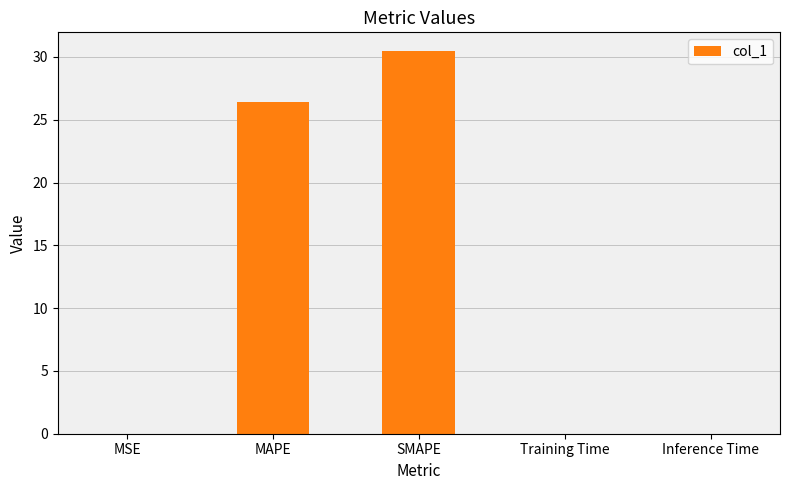

True or false: the data shows 0.0 at Inference Time.

True